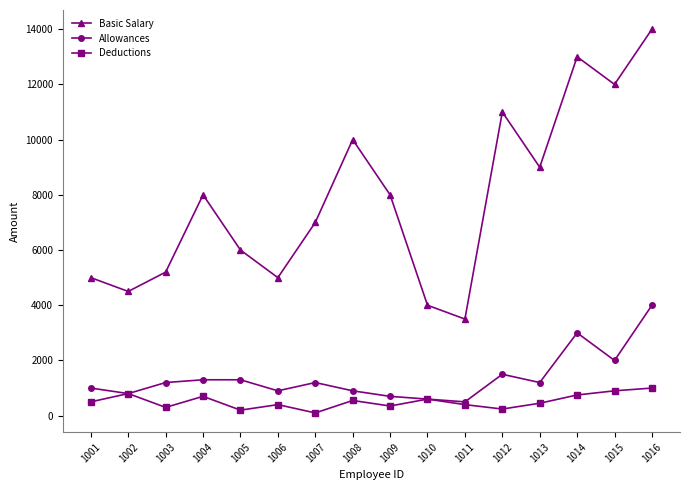

Where is the first local minimum for Basic Salary?

1002